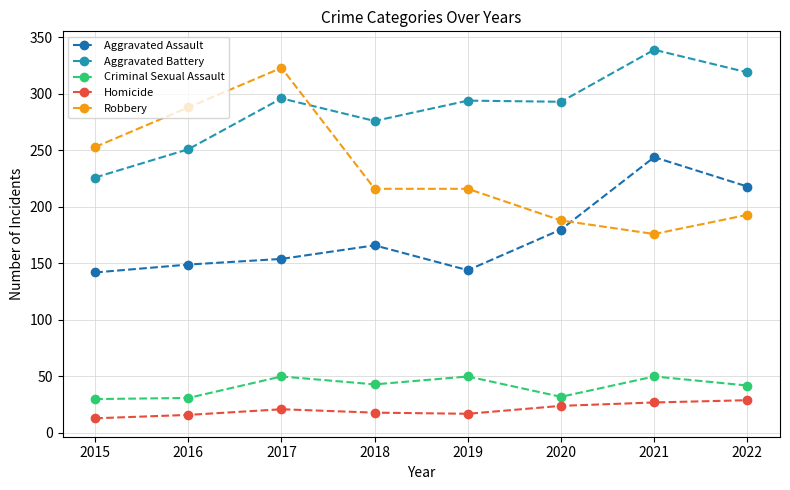

How many lines are shown in the chart?

5